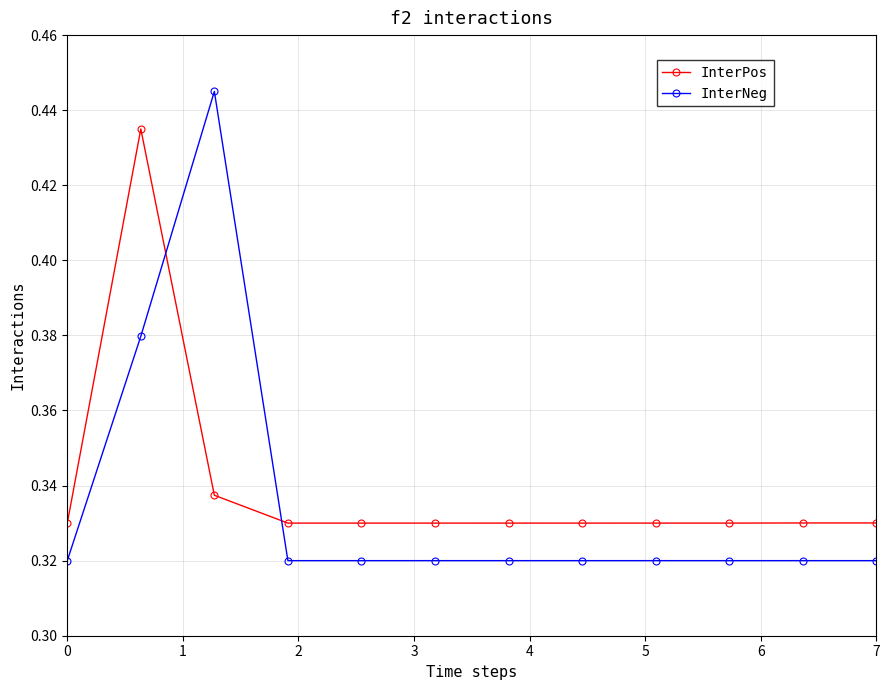

True or false: InterPos has more than 0 interior local peaks.

True